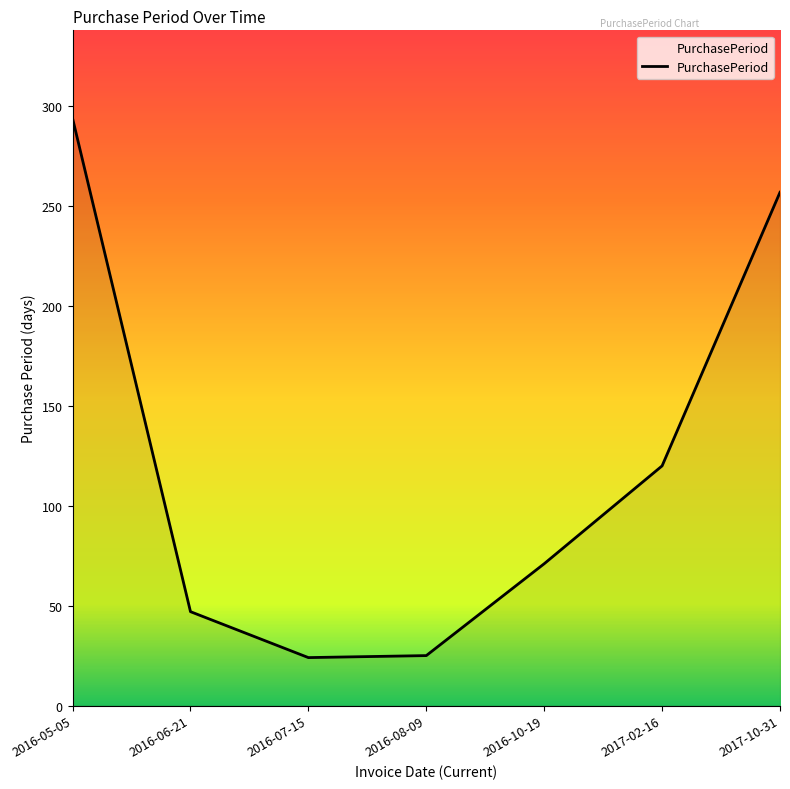

Is it true that the value at 2017-02-16 is 71?

False